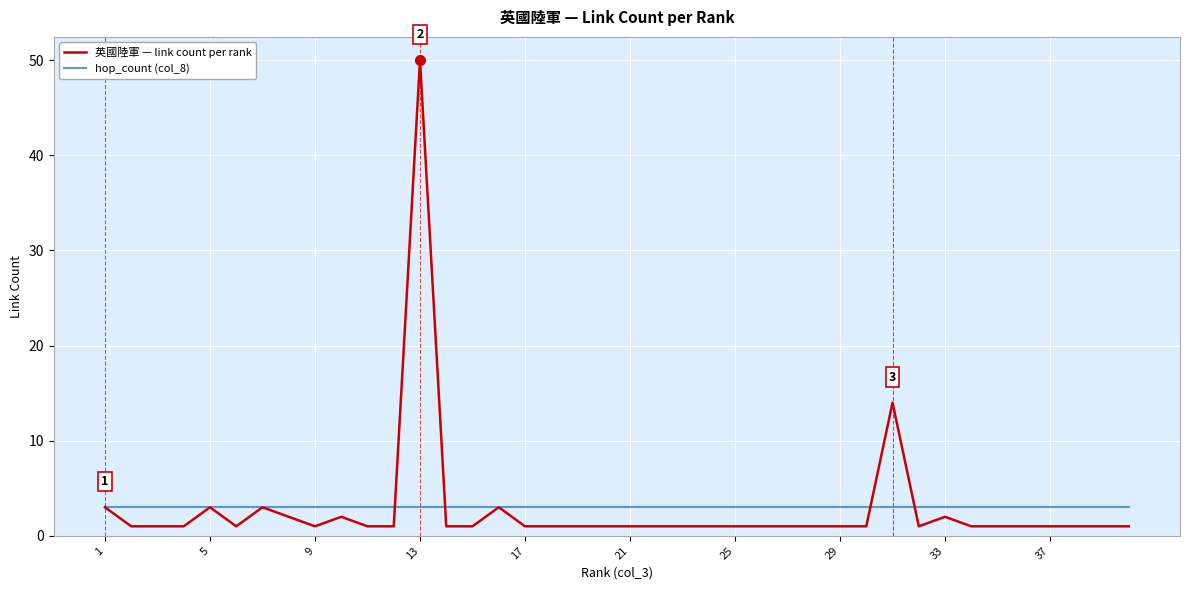

After their last crossing, which series has the higher values: 英國陸軍 — link count per rank or hop_count (col_8)?

hop_count (col_8)